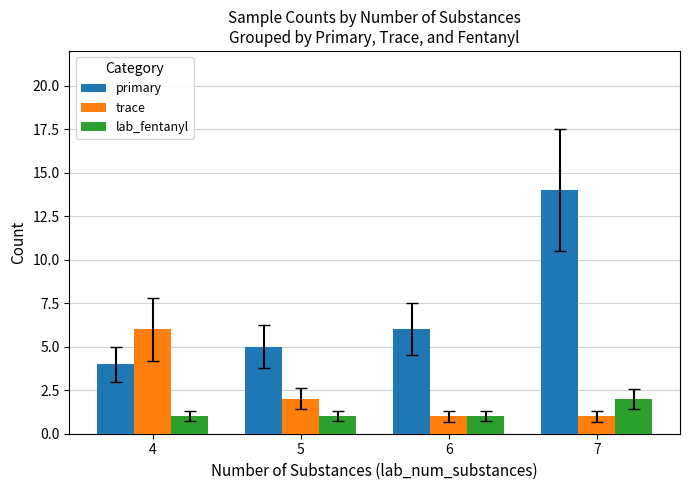

The trace series shows 10 at 4. True or false?

False